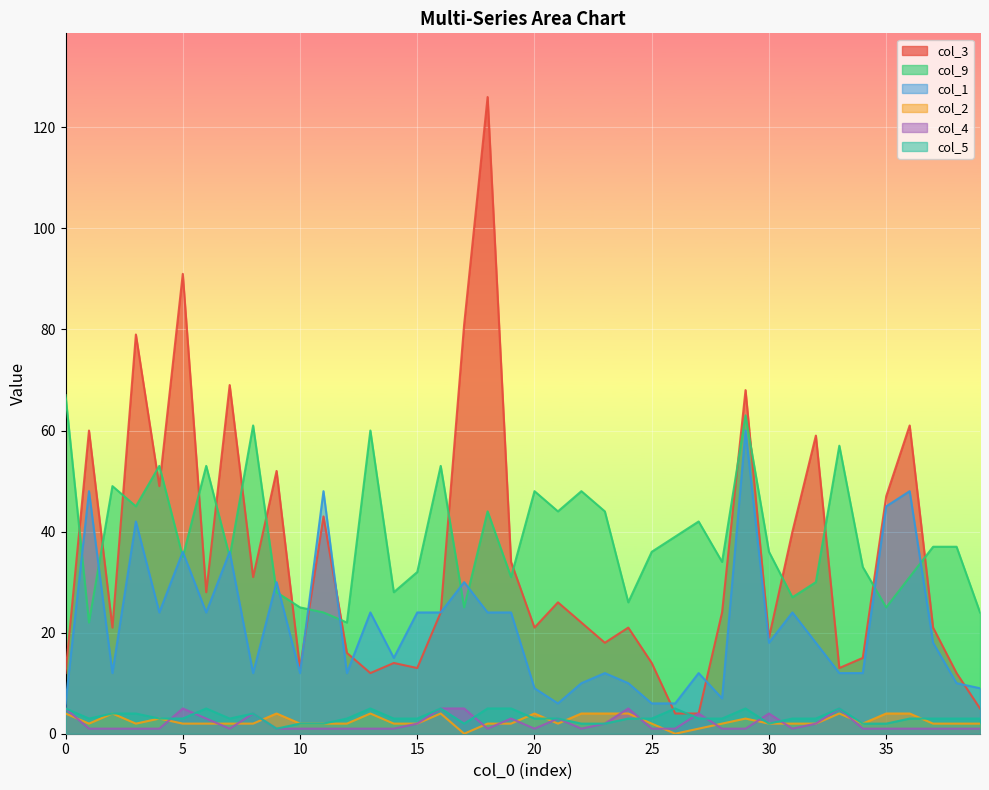

Where do col_5 and col_2 first cross each other?

4 and 2